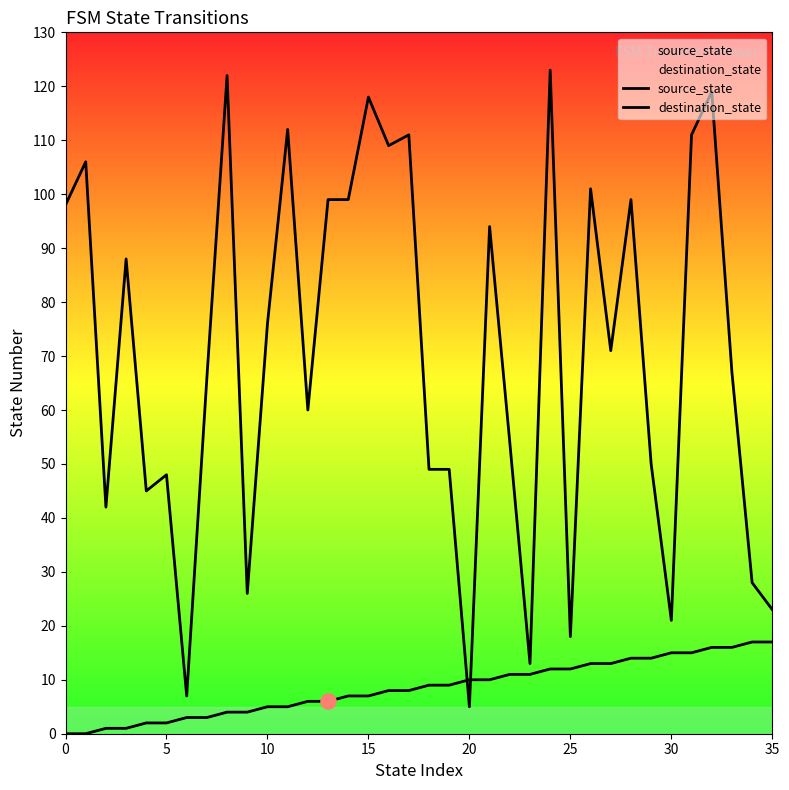

What are all the series names shown in the legend?

source_state, destination_state